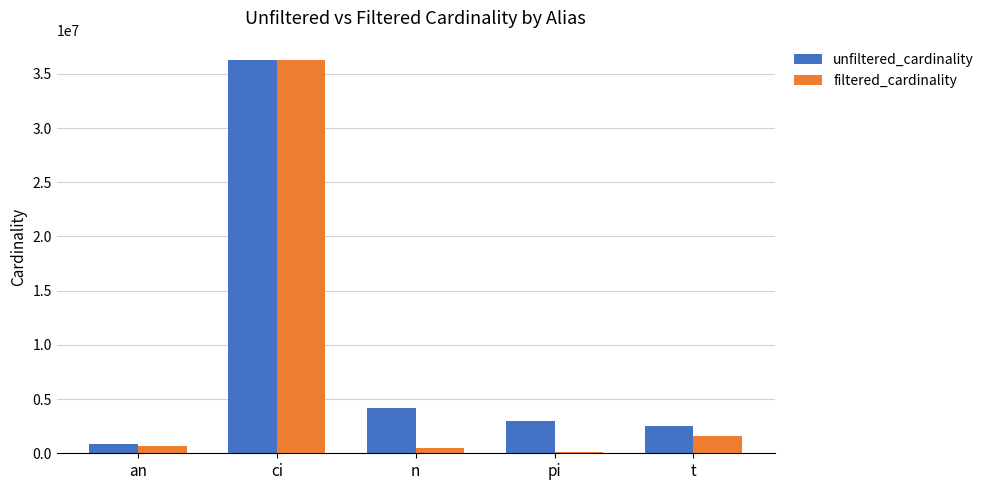

Between ci and t, which series saw the biggest shift?

filtered_cardinality